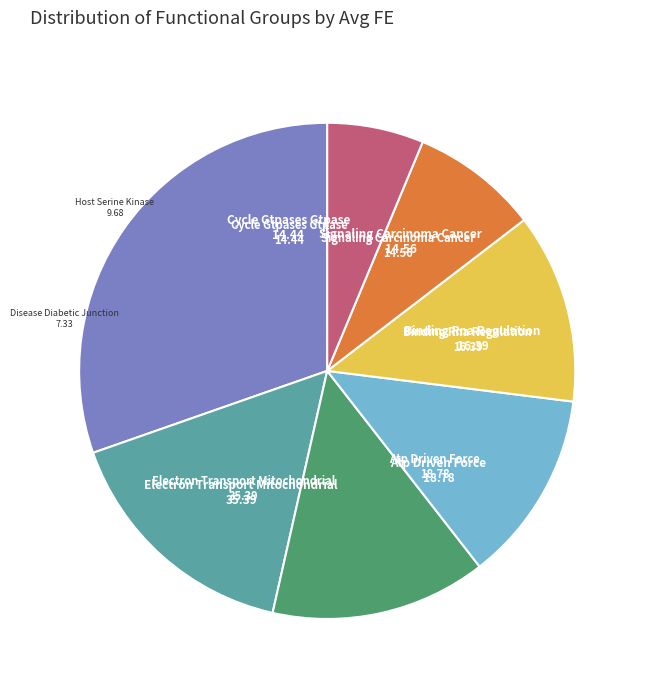

Is there any slice that represents more than half of the pie?

No